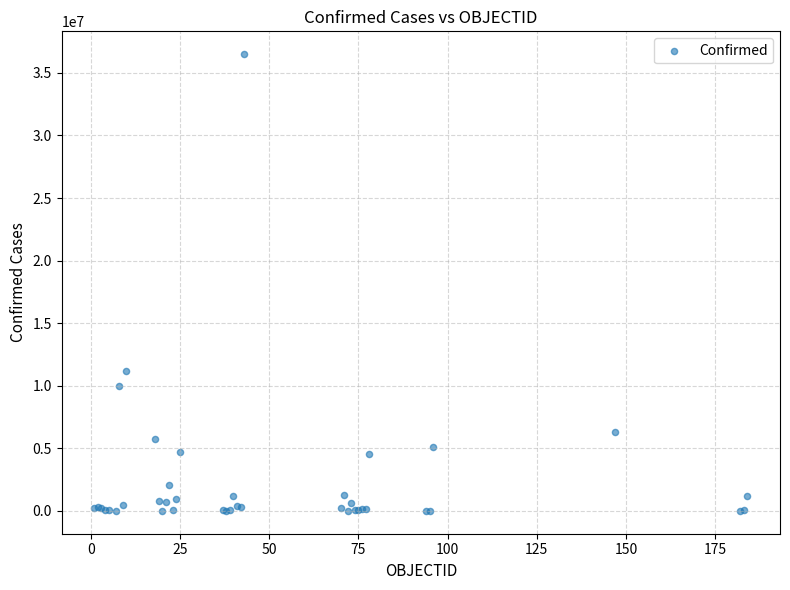

What Y value in the scatter plot is closest to 18248850?

11210155